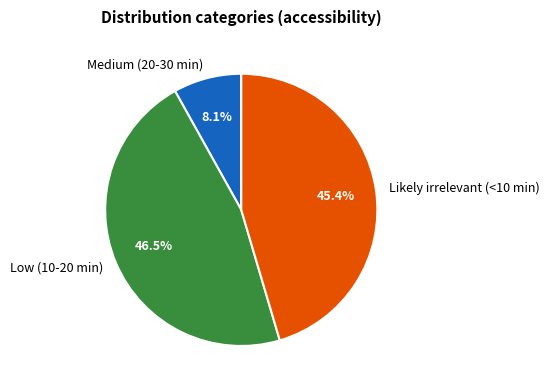

To the nearest percent, what percentage of the pie is Likely irrelevant (<10 min)?

45%